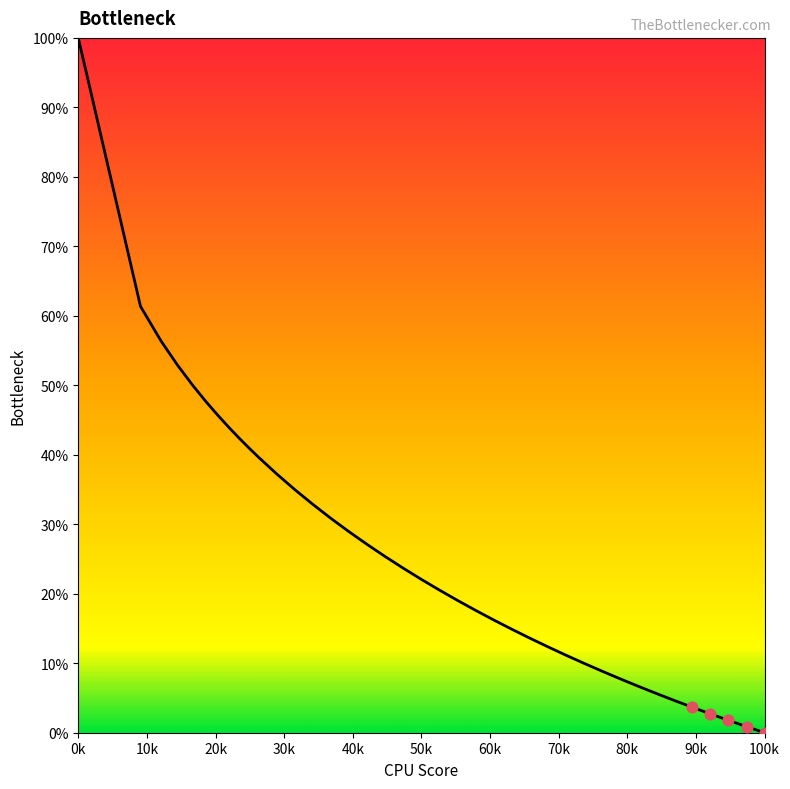

What is the difference between the maximum and minimum values?

100.0